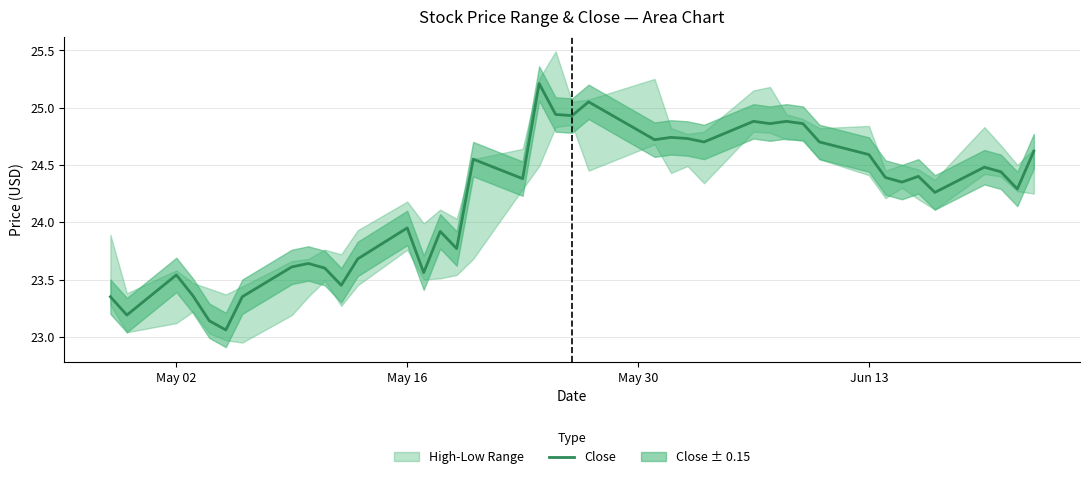

How many values are below 24?

16